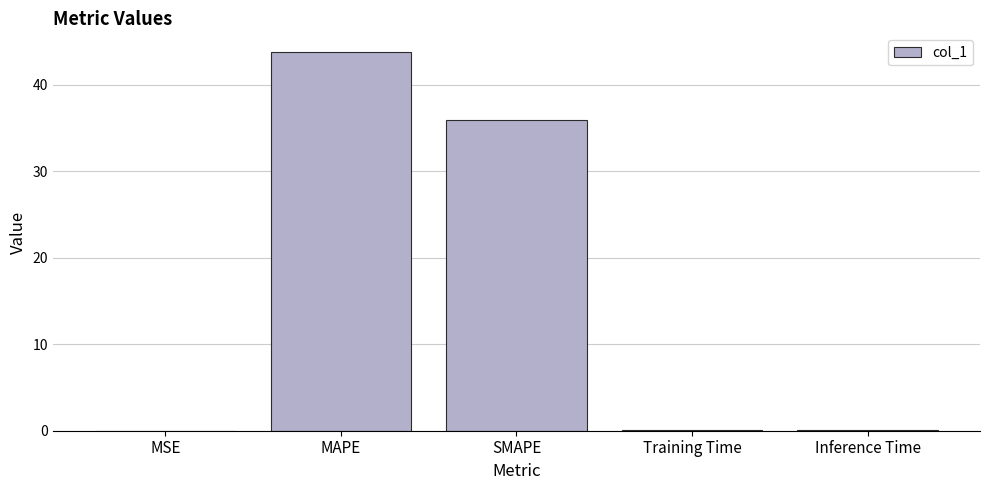

What is the difference between the values at MSE and Training Time?

0.1